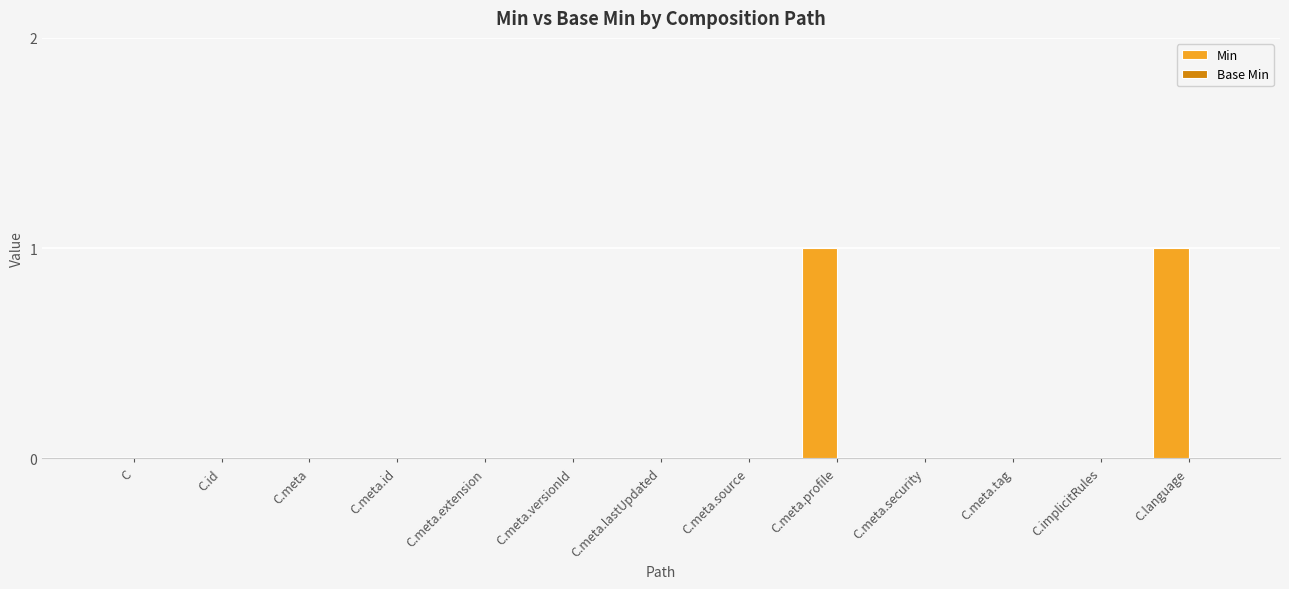

The chart shows a value of 1 at C.meta.lastUpdated. True or false?

False